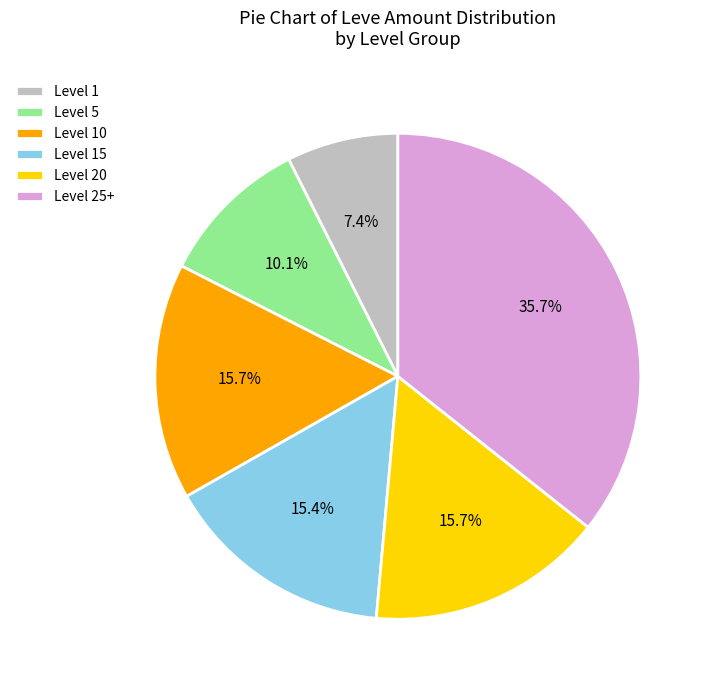

Is the sum of Level 25+ and Level 5 greater than half?

No